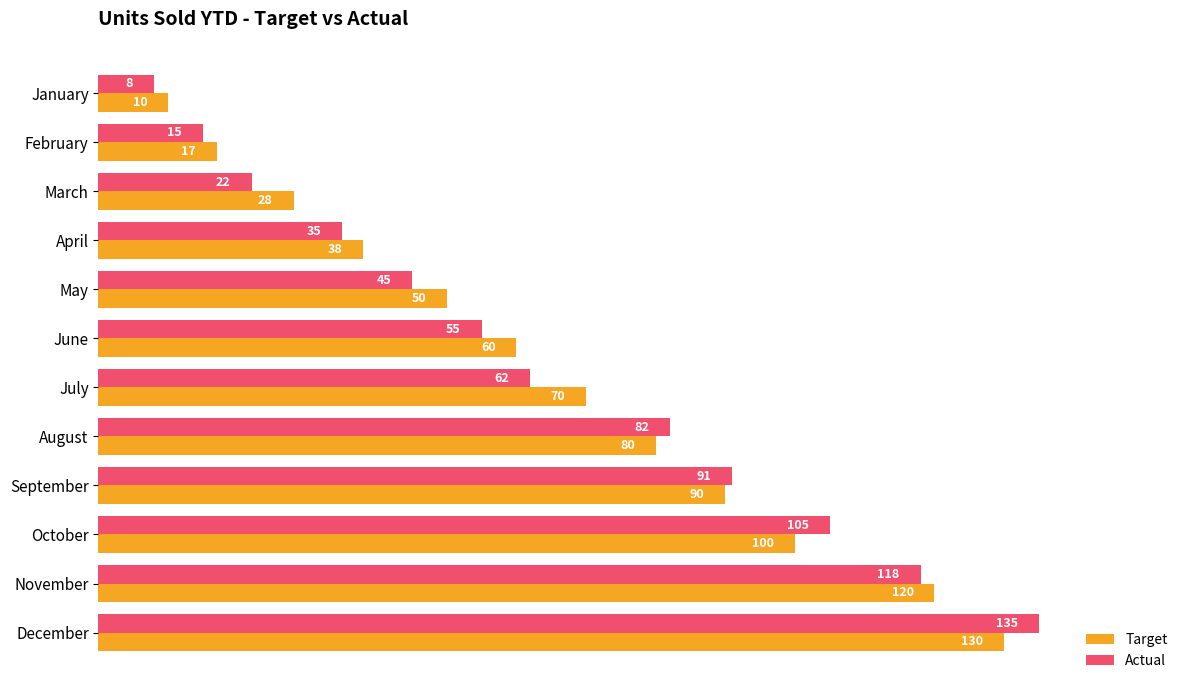

Is it true that Actual equals 76 at May?

False